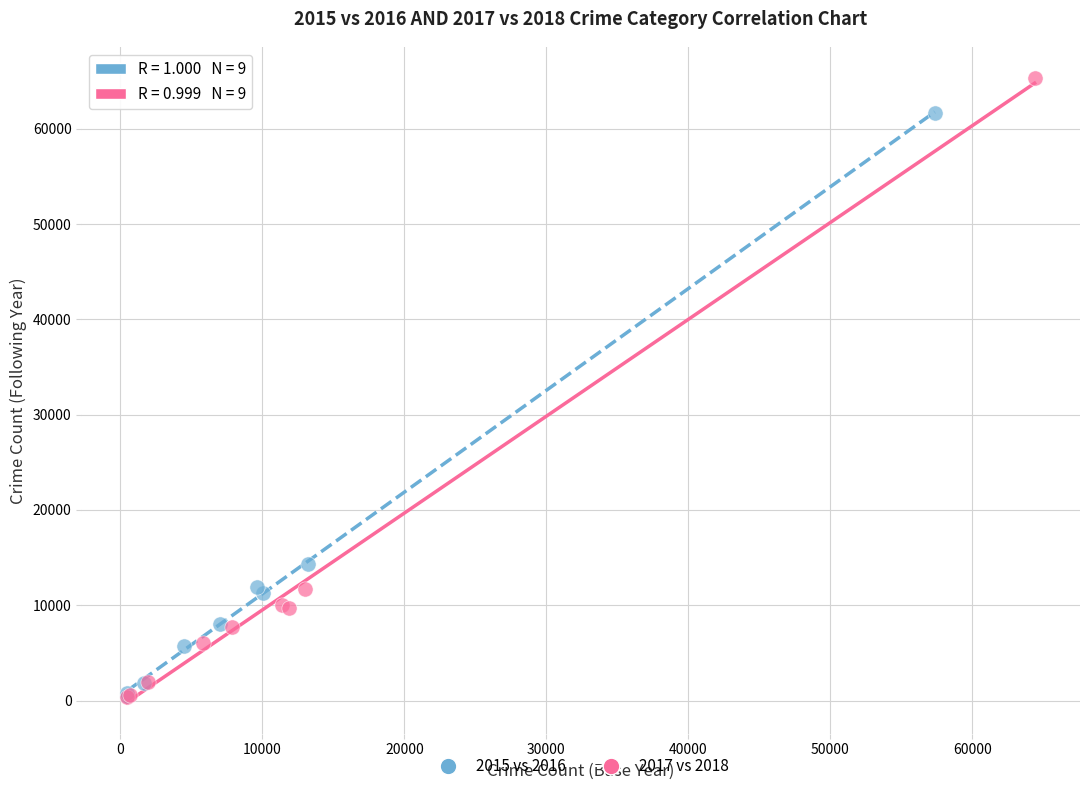

Which series has the largest Y range (max minus min)?

2017 vs 2018